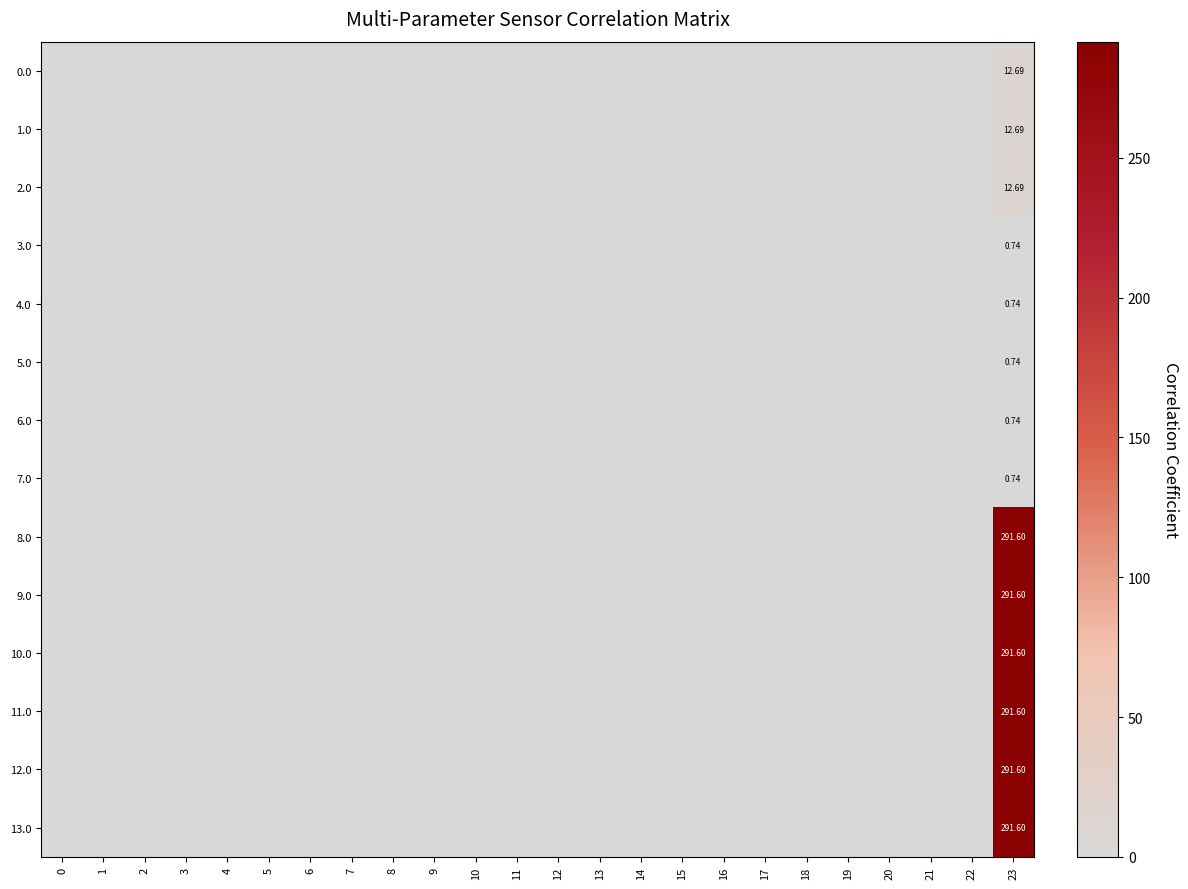

What is the sum of all 11.0 values?

291.6